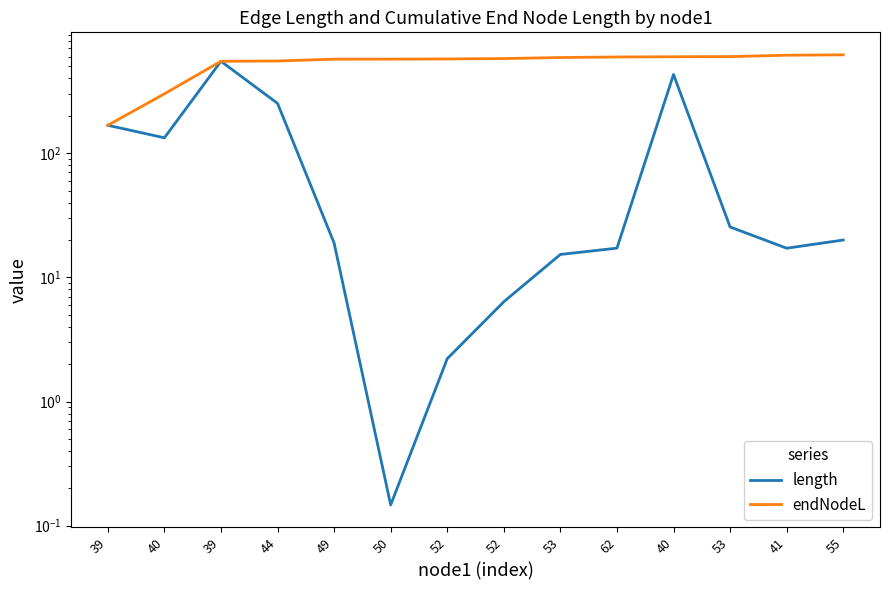

True or false: endNodeL and length cross at least once.

False